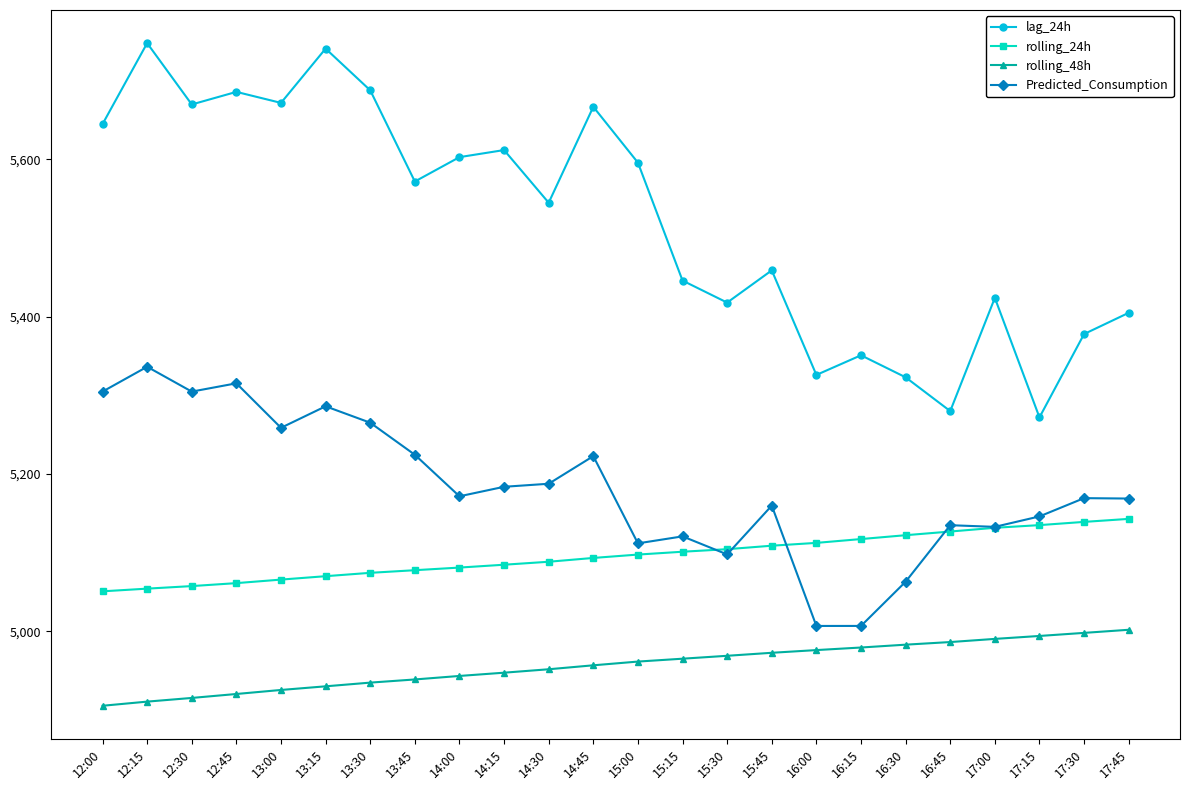

How many data points in Predicted_Consumption are less than 5171?

12